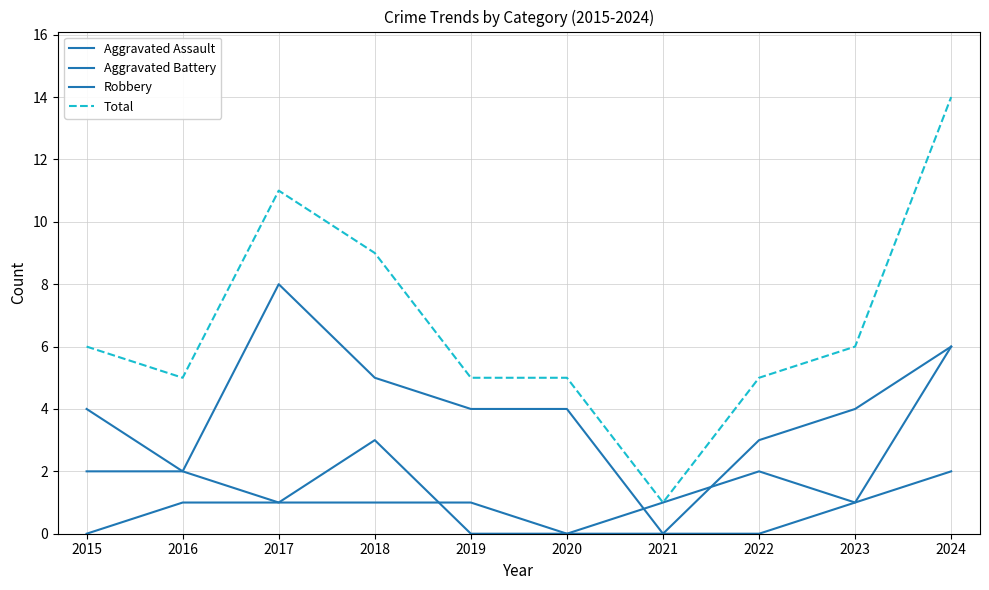

What is the spread (max minus min) of values at 2015?

6